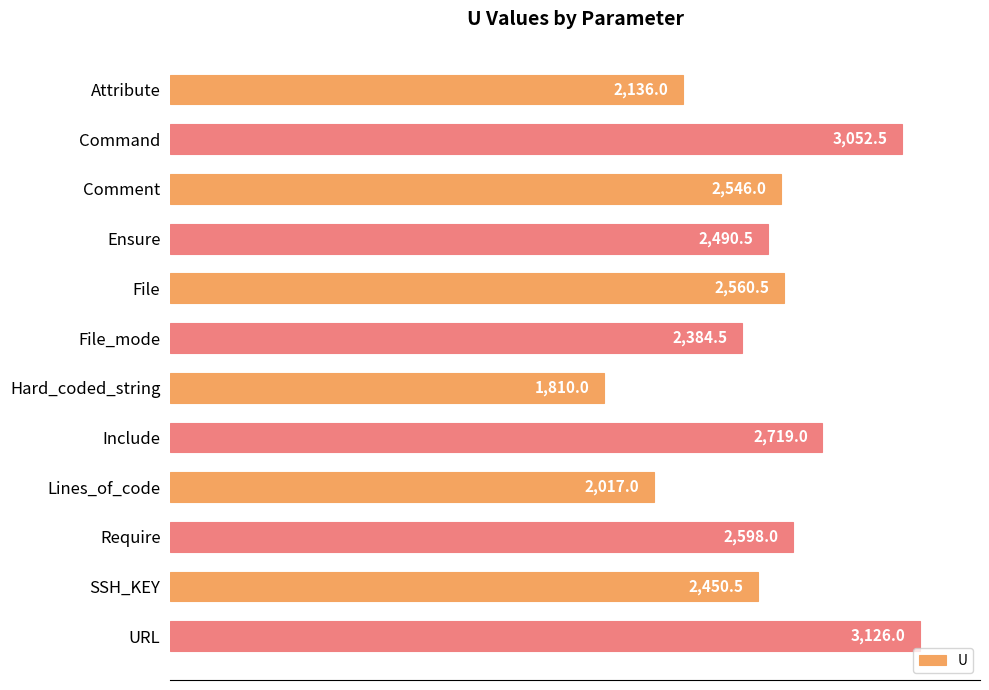

Does the chart contain stacked bars?

No